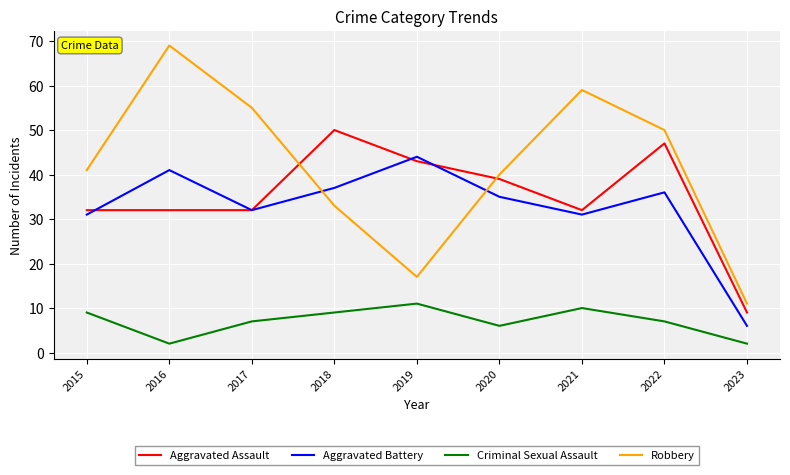

How many series are shown in this chart?

4